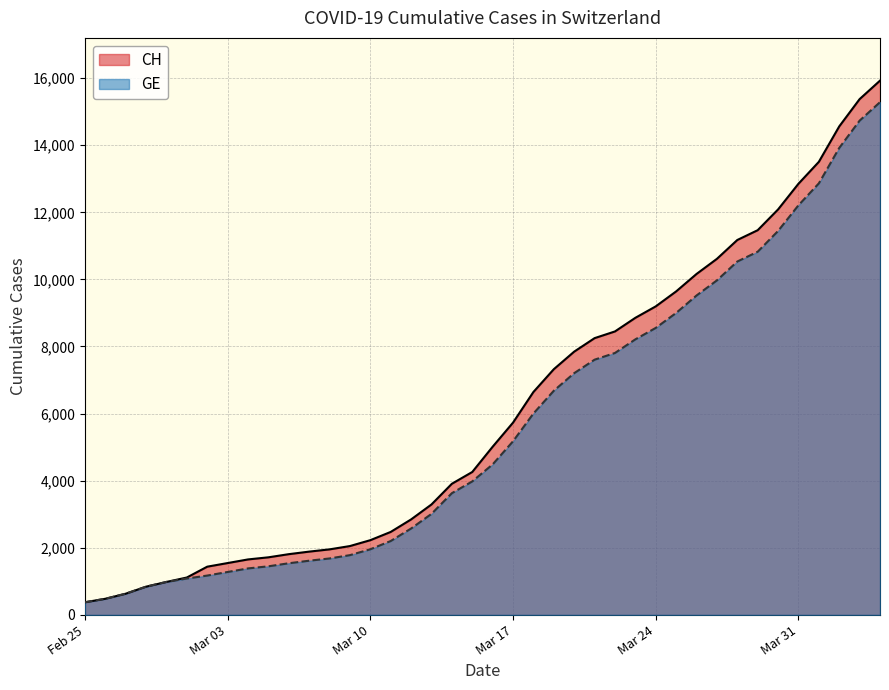

Reading left to right, extract all data points from this chart.

CH: 375	479	630	840	981	1113	1436	1544	1652	1715	1809	1885	1952	2051	2226	2472	2845	3291	3908	4259	5012	5731	6644	7323	7847	8249	8449	8855	9196	9642	10162	10613	11175	11467	12086	12852	13505	14561	15375	15926
GE: 375	479	630	840	981	1083	1171	1278	1384	1447	1538	1614	1681	1780	1955	2201	2574	3010	3627	3978	4485	5174	6002	6681	7205	7607	7807	8213	8554	9000	9520	9971	10533	10825	11444	12210	12863	13919	14733	15284